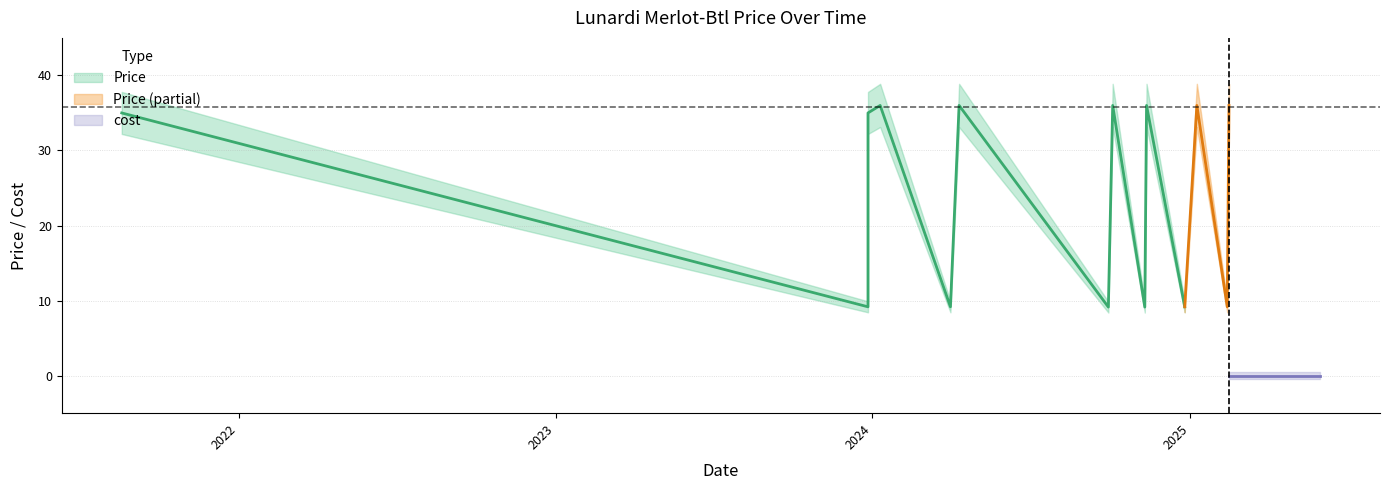

At how many categories does at least one series exceed 25?

8